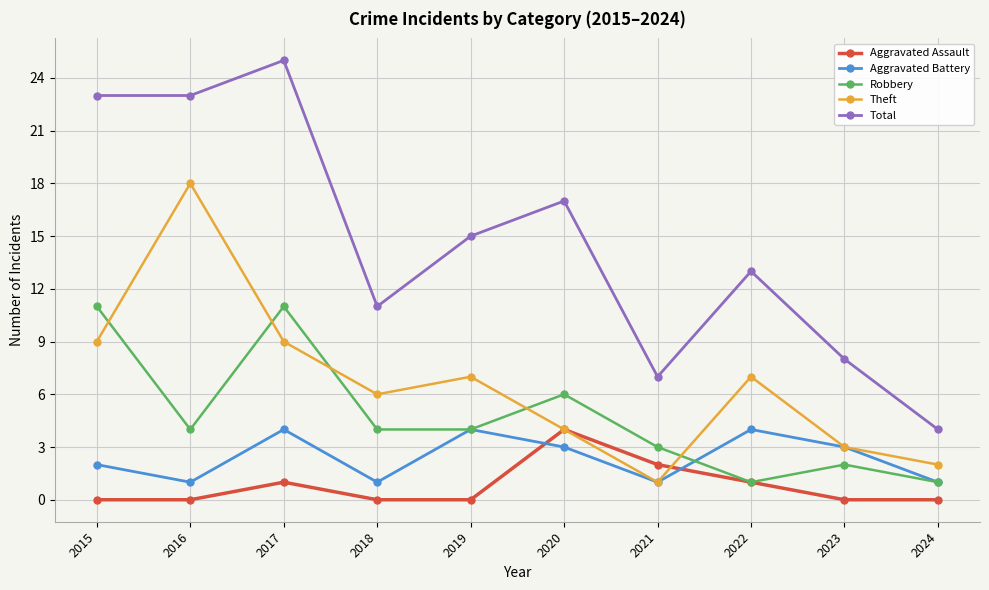

Which series has the largest total across all categories?

Total